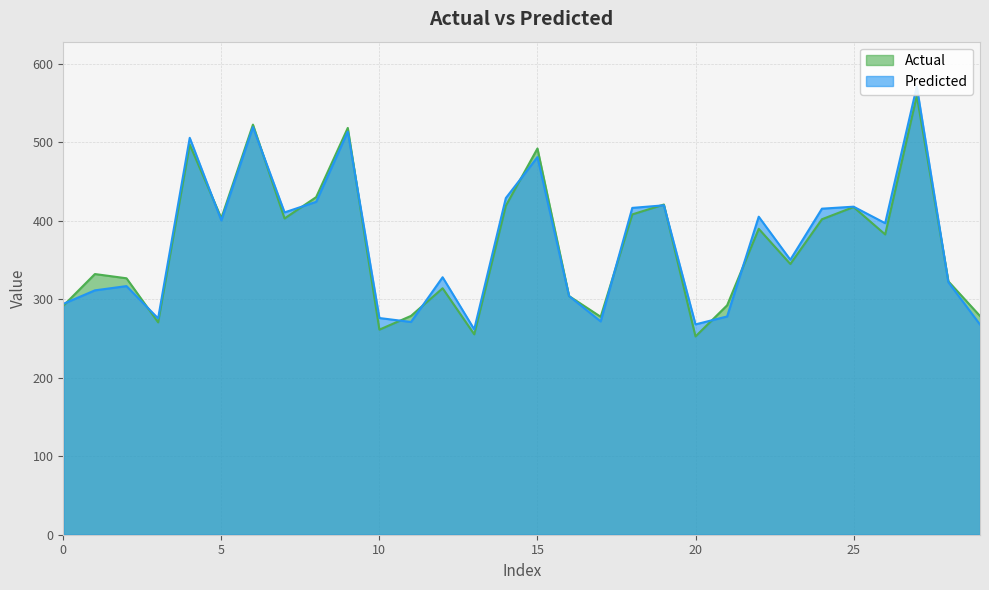

List the labels in order of Actual value, largest first.

27, 6, 9, 4, 15, 8, 19, 14, 25, 18, 5, 7, 24, 22, 26, 23, 1, 2, 28, 12, 16, 21, 0, 11, 29, 17, 3, 10, 13, 20